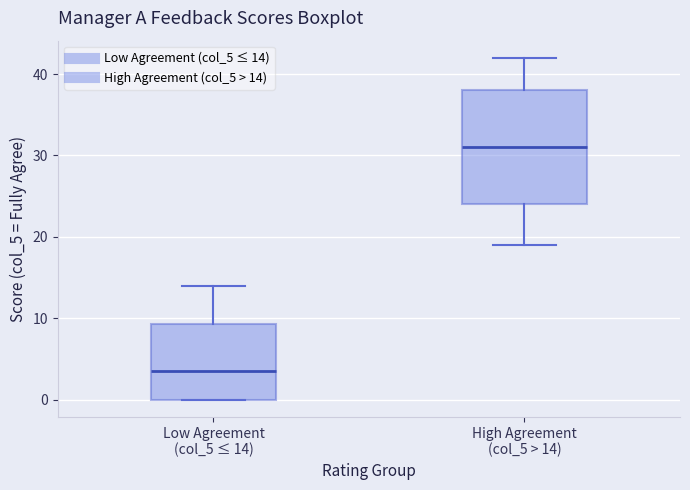

Reading left to right, read every box against the y-axis: the position of its median line, the range the box covers, and the ends of its whiskers. The values are not printed on the chart, so give them approximately, as read against the axis.

Low Agreement (col_5 ≤ 14): median 4, box 0 to 9, whiskers 0 to 14
High Agreement (col_5 > 14): median 31, box 24 to 38, whiskers 19 to 42